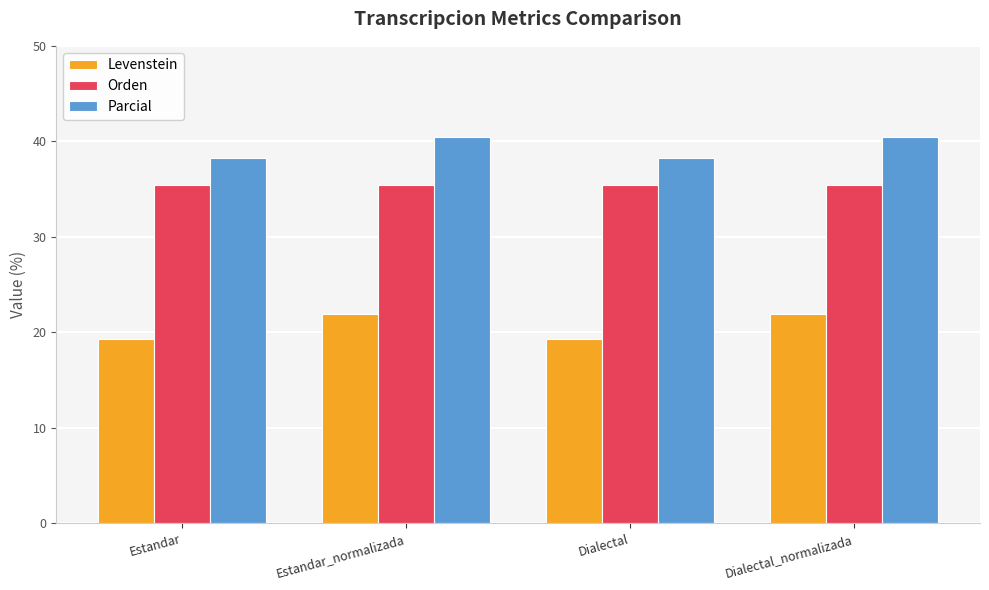

What is the difference between the maximum and minimum values in the Parcial series?

2.2